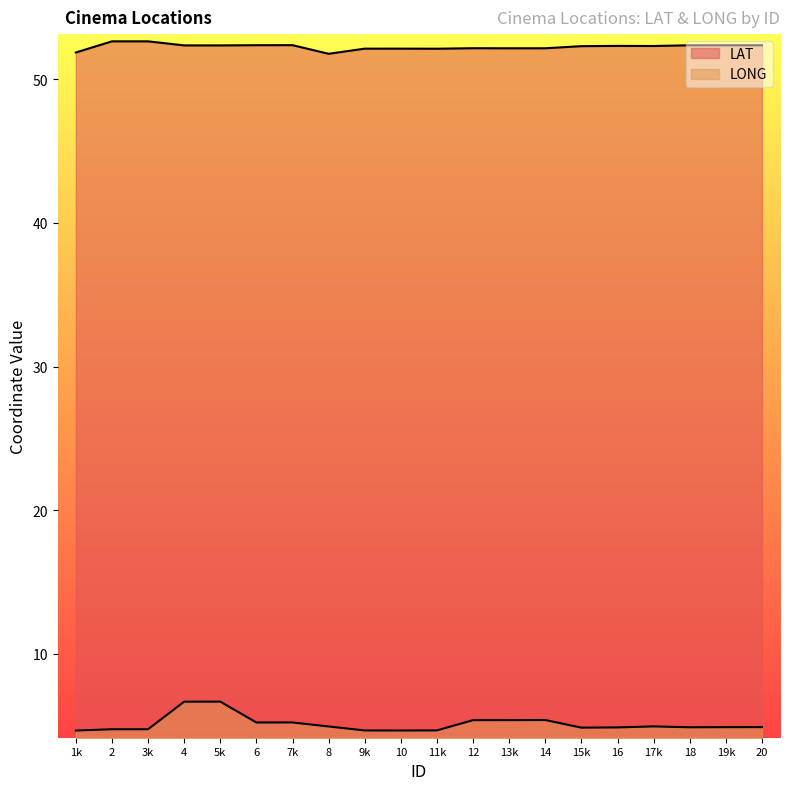

Where does the LAT series first go above 52?

2